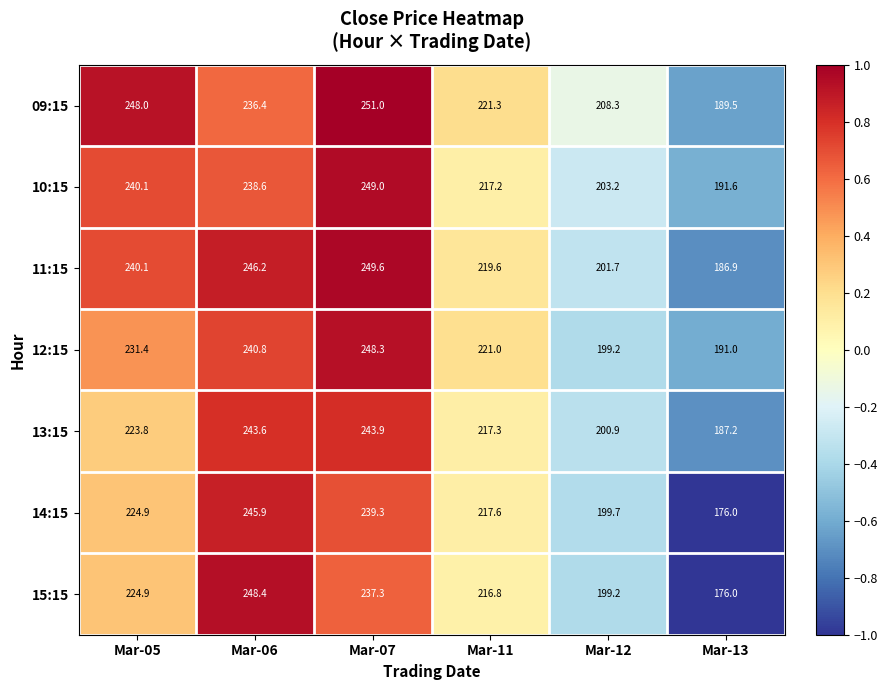

Between Mar-11 and Mar-12, which series saw the biggest shift?

12:15